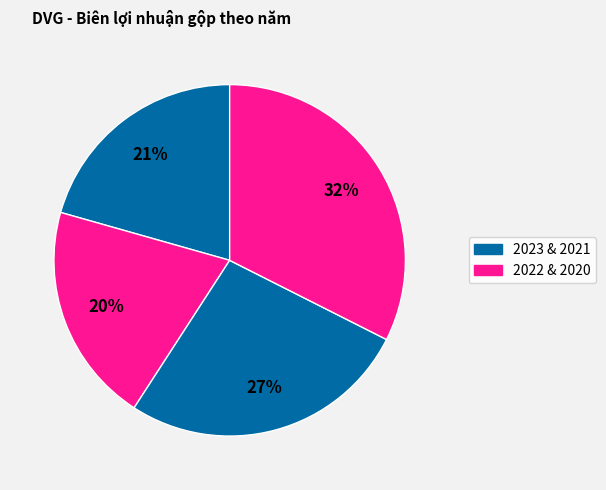

How many slices are in this pie chart?

4